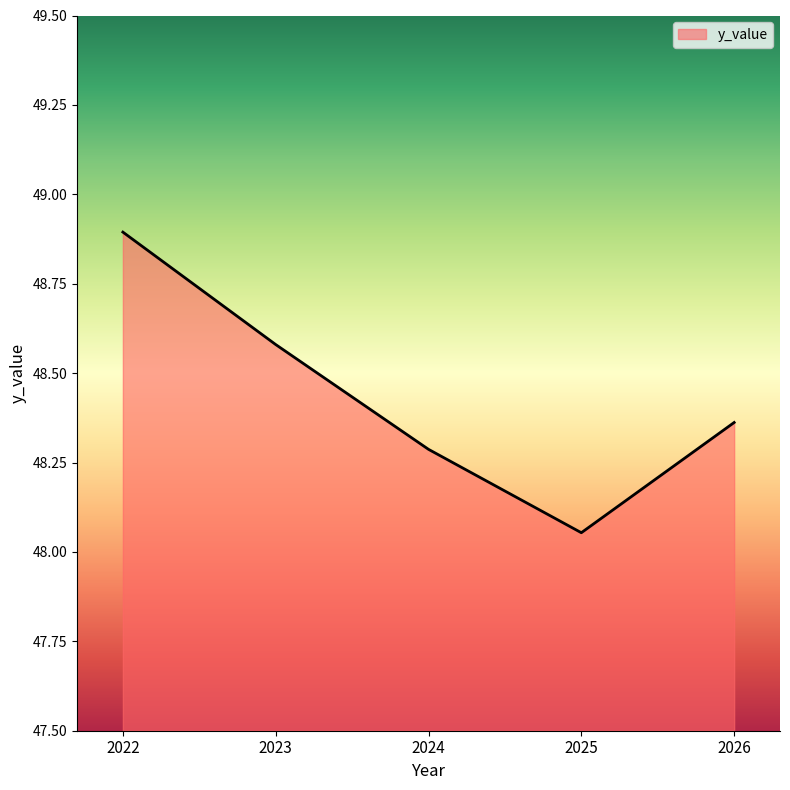

At which category does the data reach its first local valley?

2025